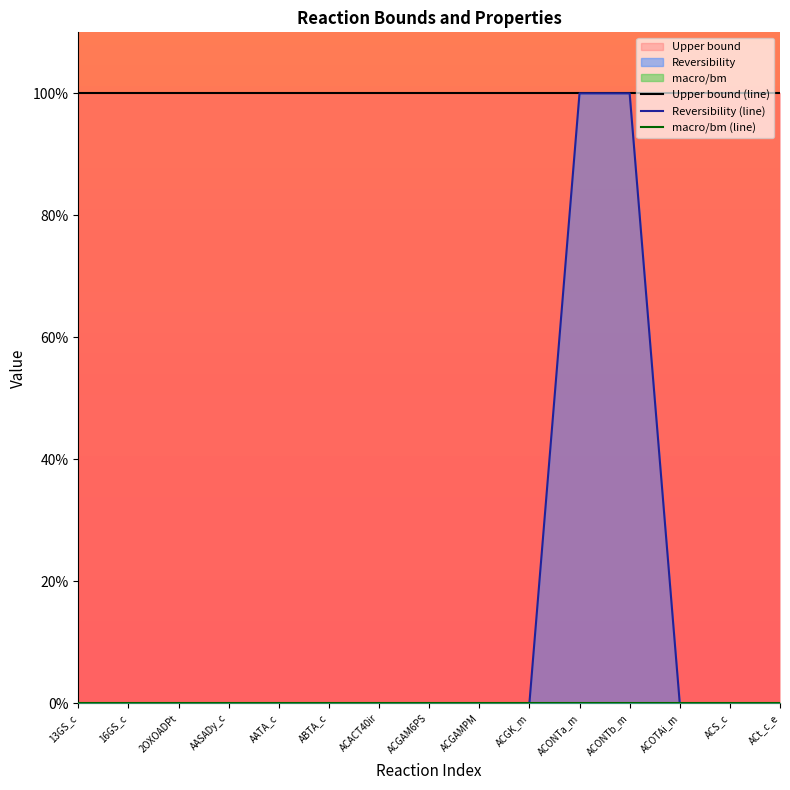

How many values in Reversibility (line) are above zero?

2